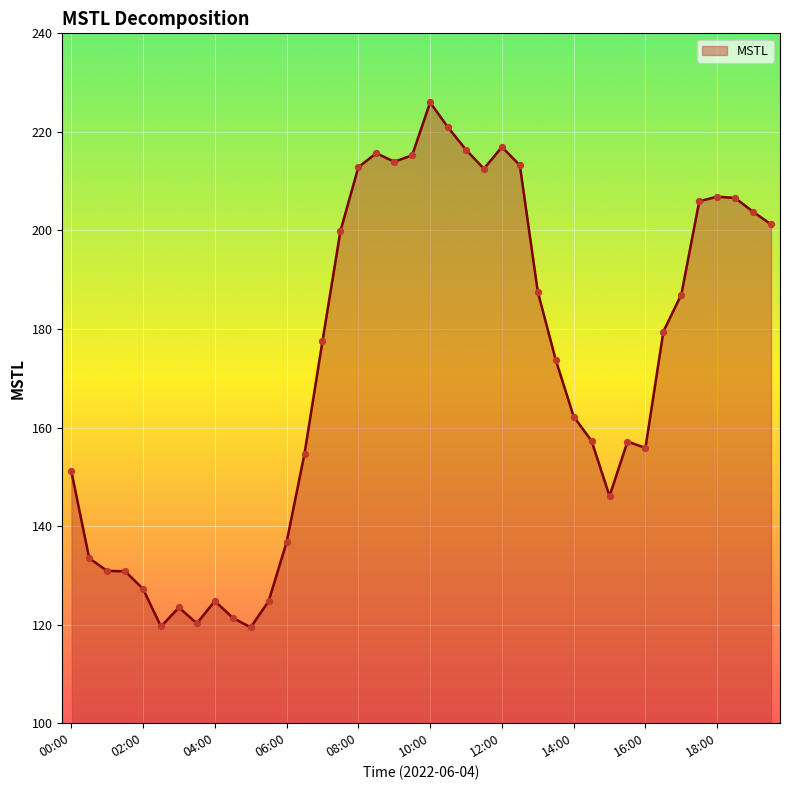

What is the greatest value displayed?

226.0